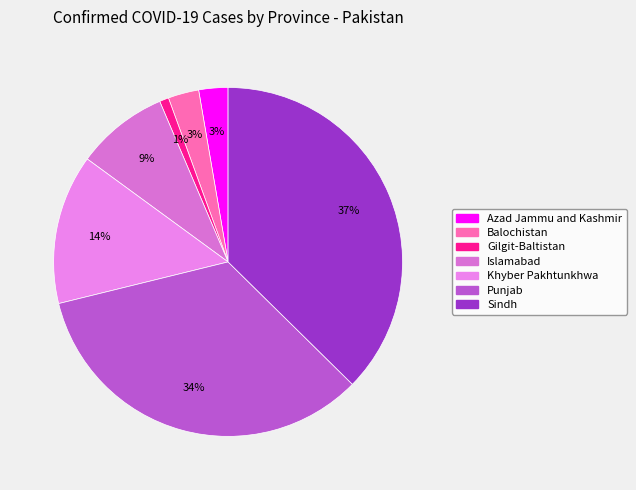

Which has a higher value, Azad Jammu and Kashmir or Islamabad?

Islamabad